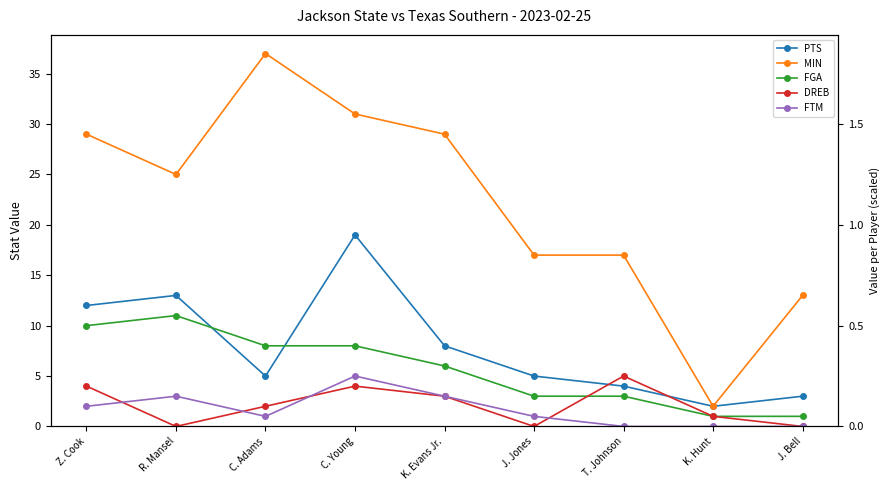

True or false: FTM and MIN intersect in this chart.

False